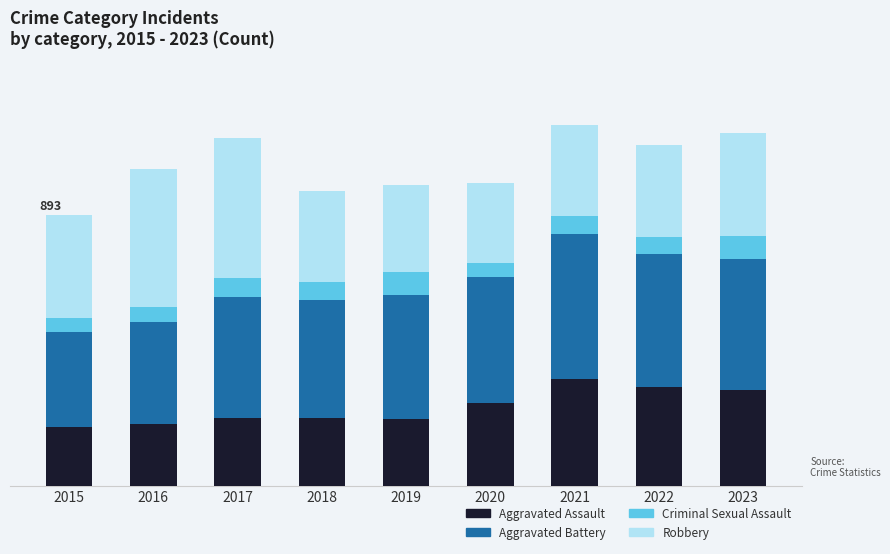

Where does the Aggravated Battery series first go above 407?

2020